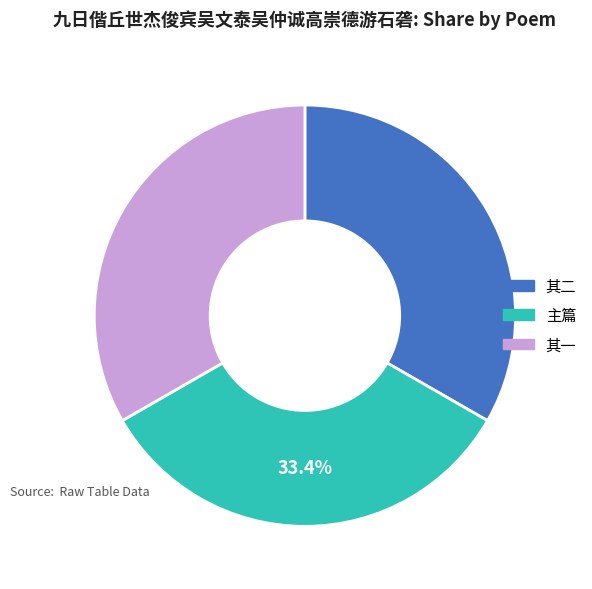

Is there a majority slice in this chart?

No